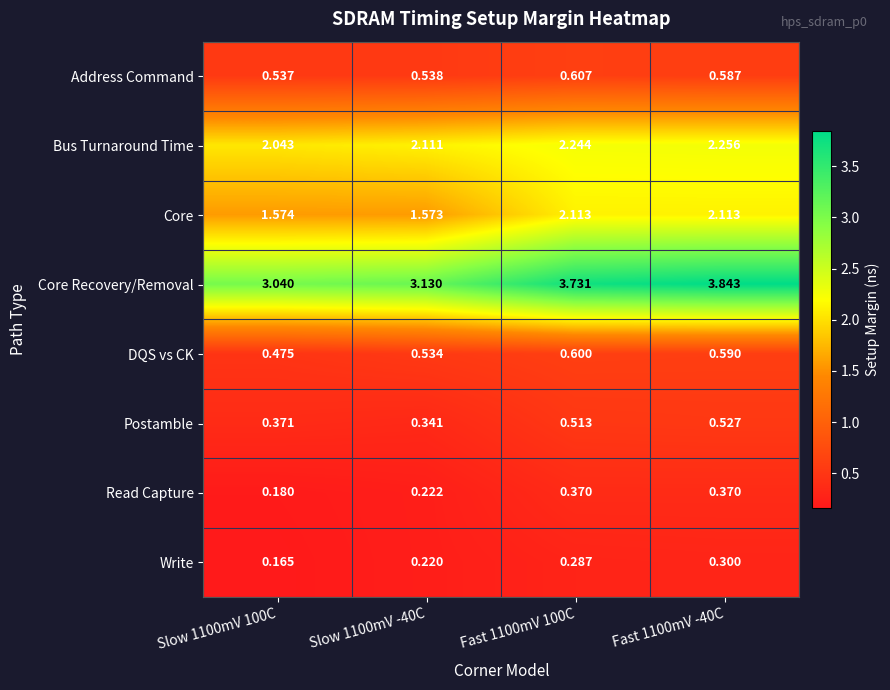

Which series changed the most between Slow 1100mV 100C and Fast 1100mV 100C?

Core Recovery/Removal